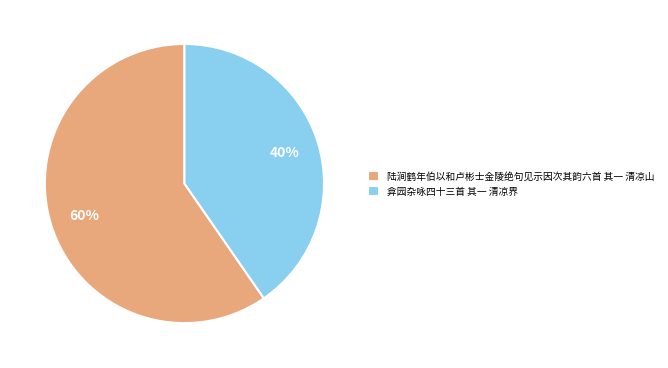

To the nearest percent, what portion does 弇园杂咏四十三首 其一 清凉界 represent?

40%